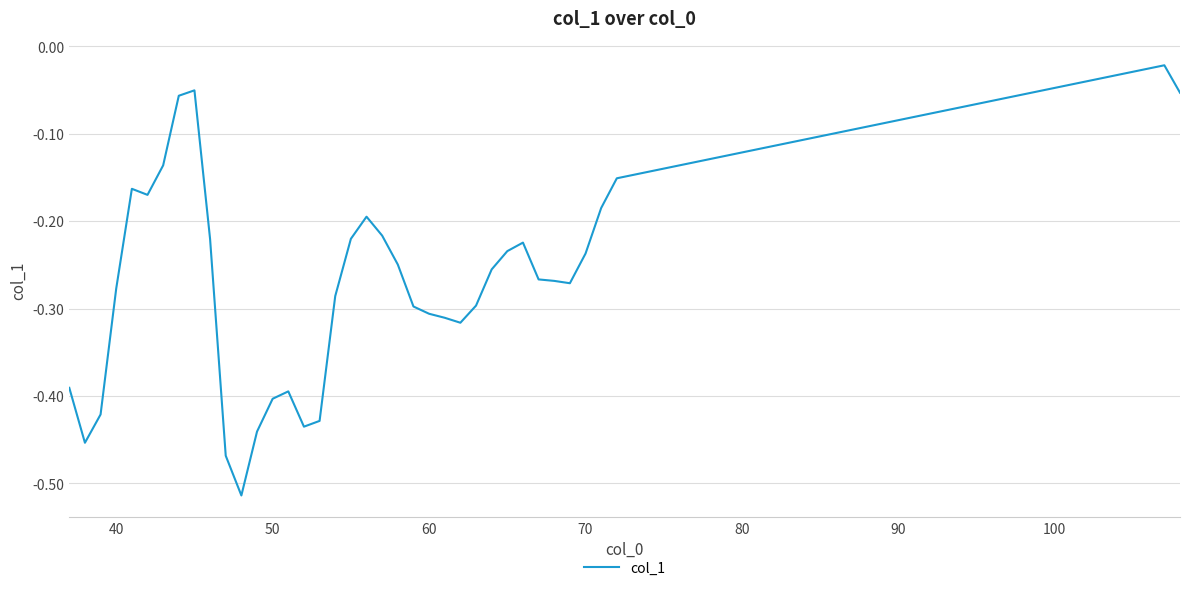

How many points are higher than both their immediate neighbors (excluding endpoints)?

6